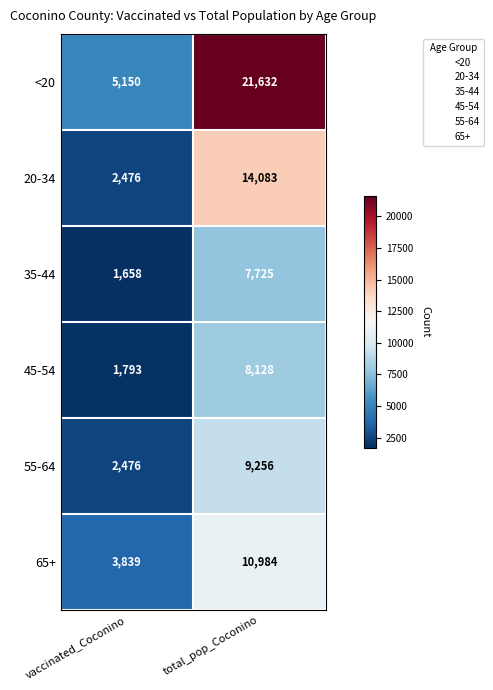

At which label is 55-64 closest to 5866?

vaccinated_Coconino